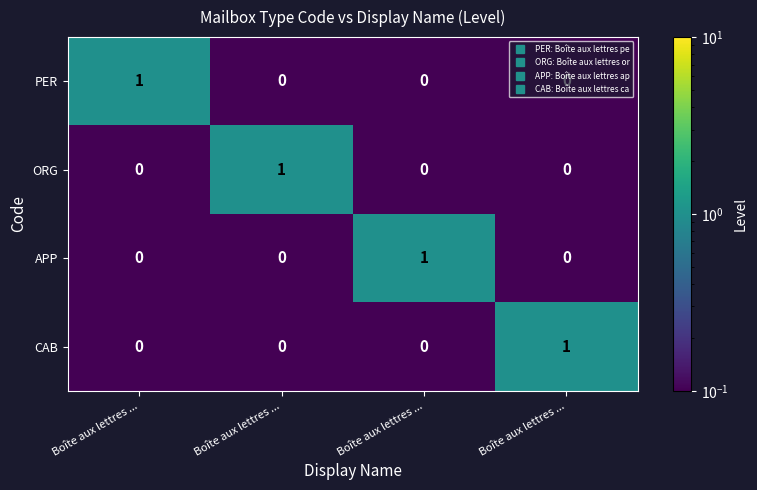

How many distinct data groups are displayed?

4